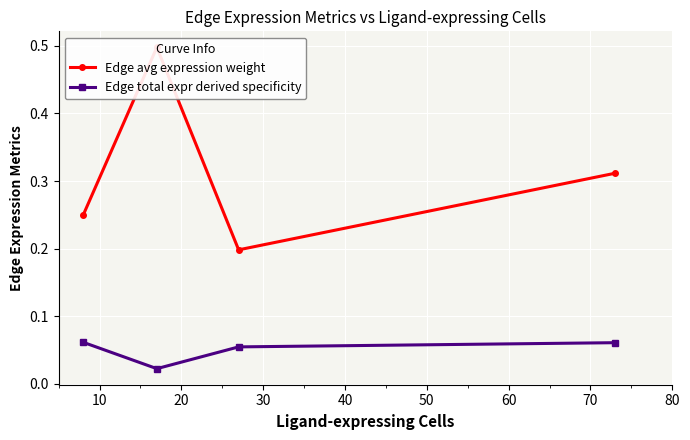

True or false: Edge avg expression weight and Edge total expr derived specificity intersect in this chart.

False